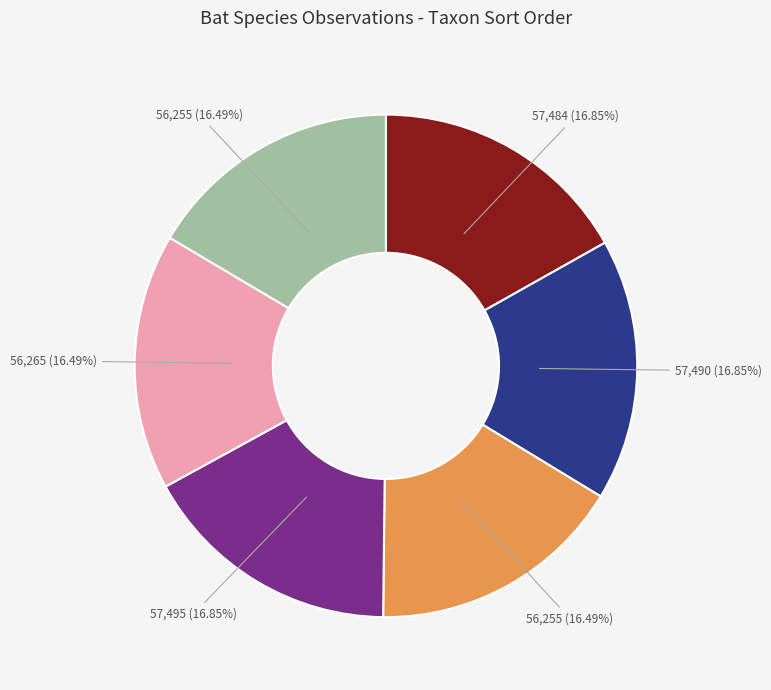

Is there any slice that represents more than half of the pie?

No